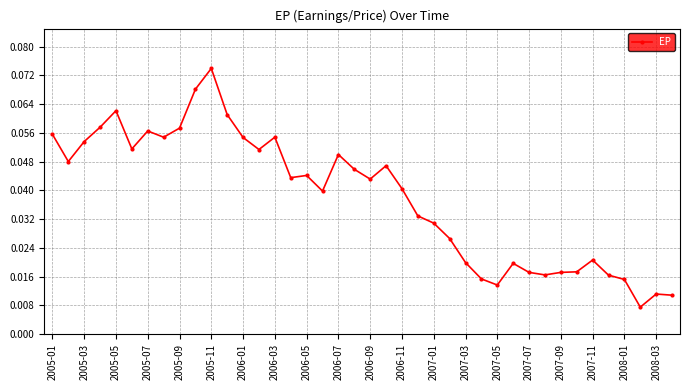

Is it true that the value at 2005-05 is 0.0?

False